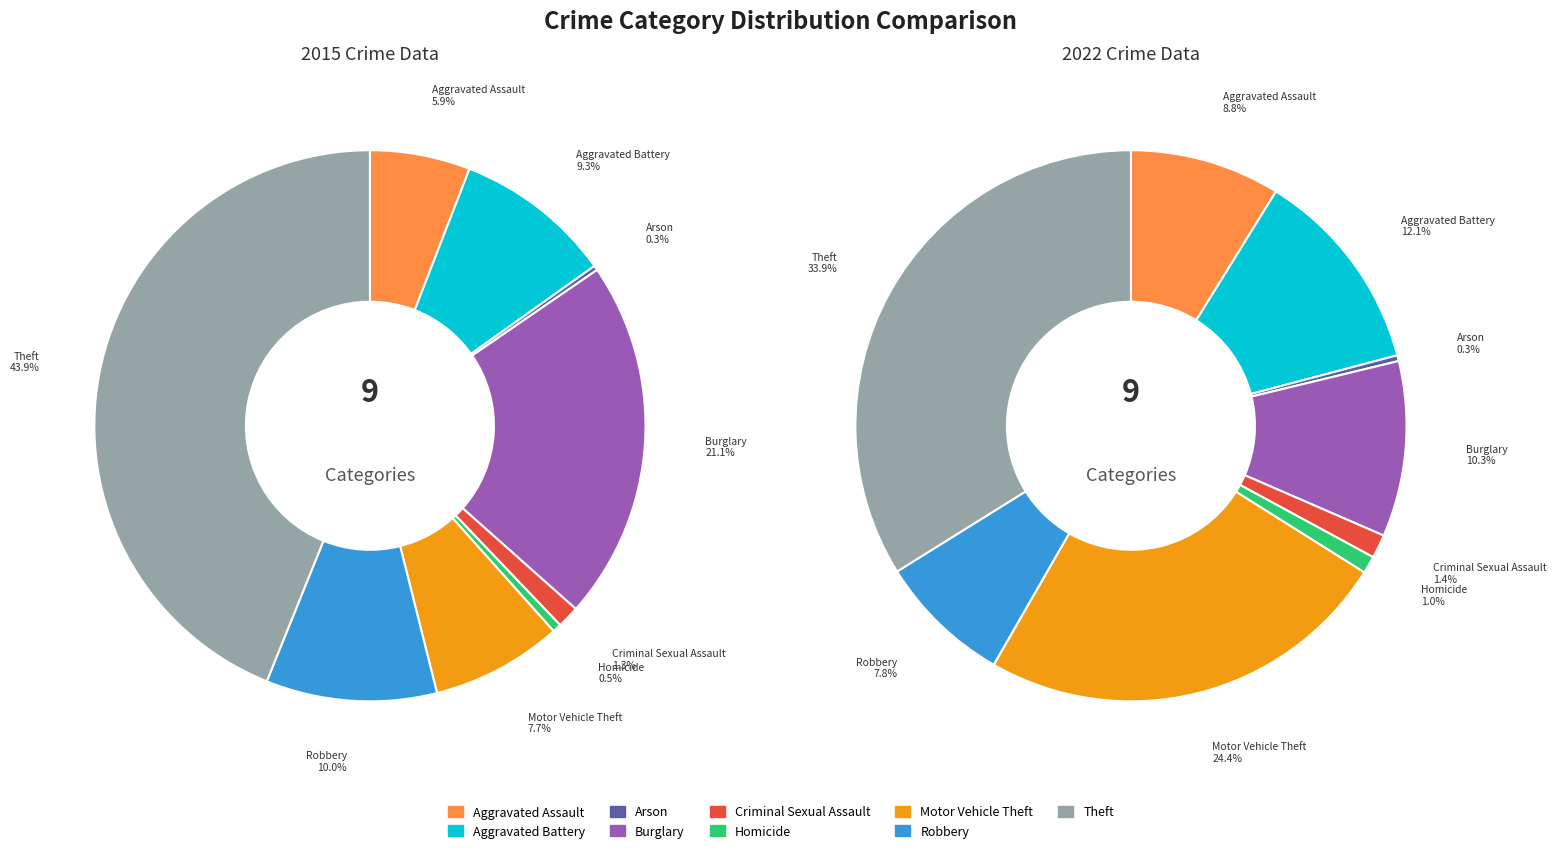

Which slice is the smallest?

Arson